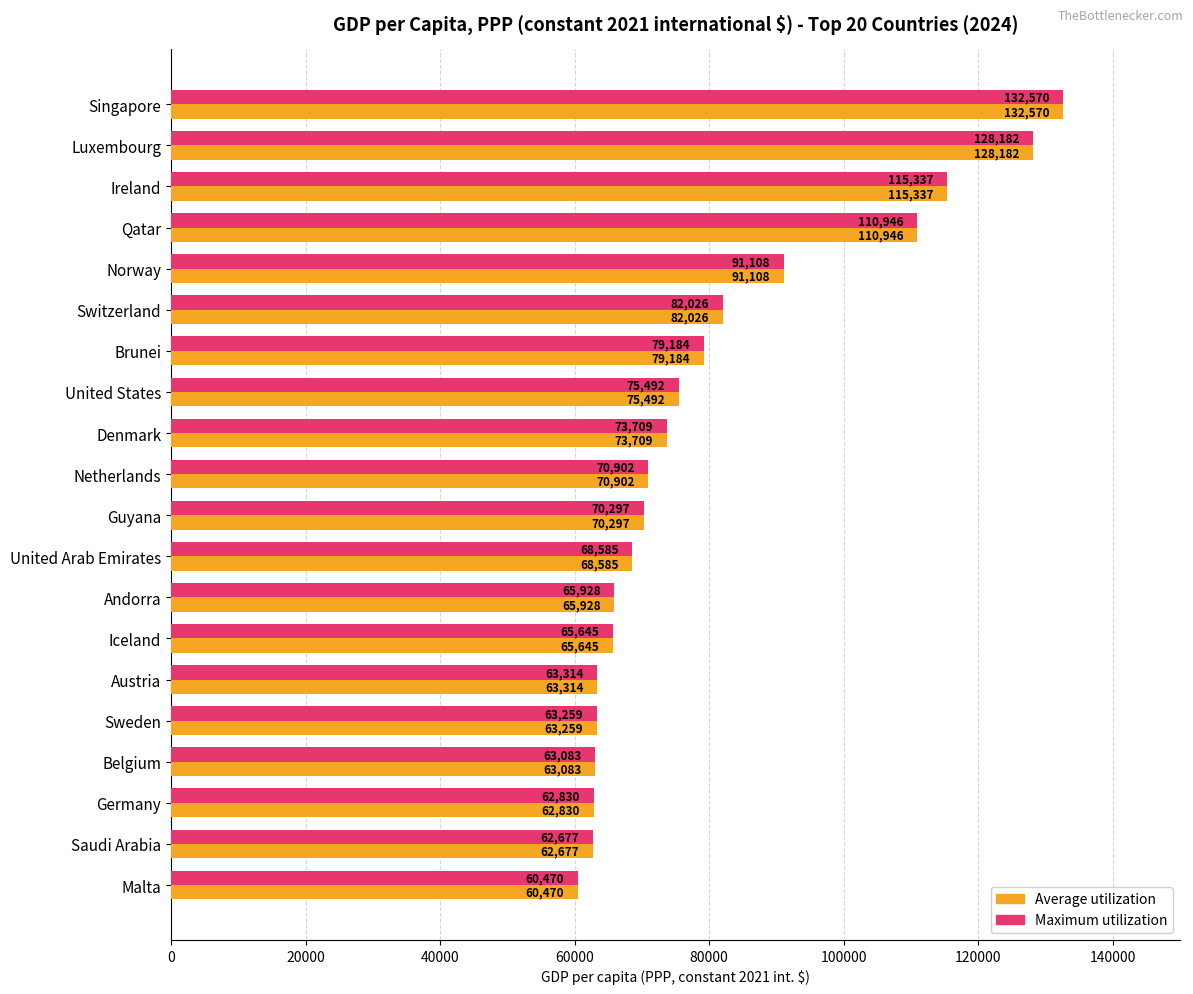

What value does the Maximum utilization series have at Ireland?

115337.2